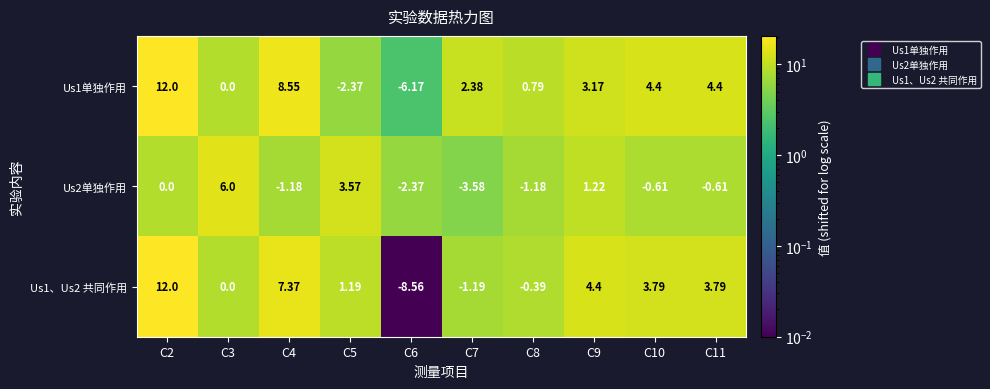

What is the spread (max minus min) of values at C7?

6.0